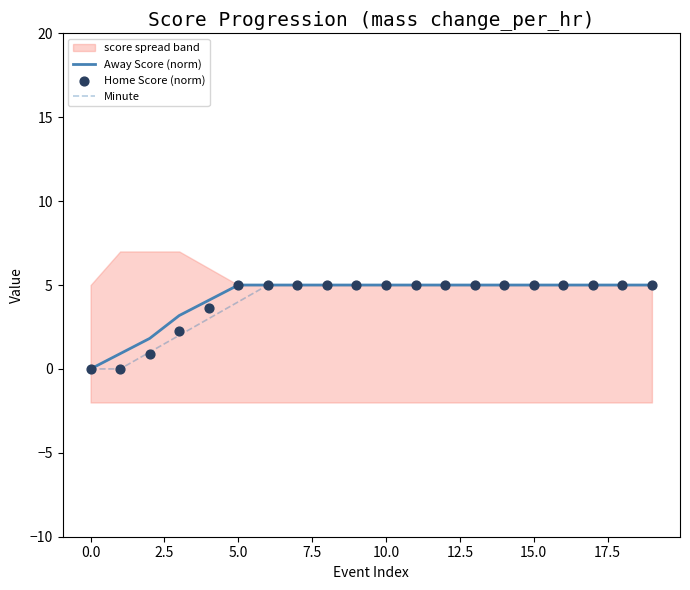

Which series reaches the maximum Y coordinate?

Away Score (norm)